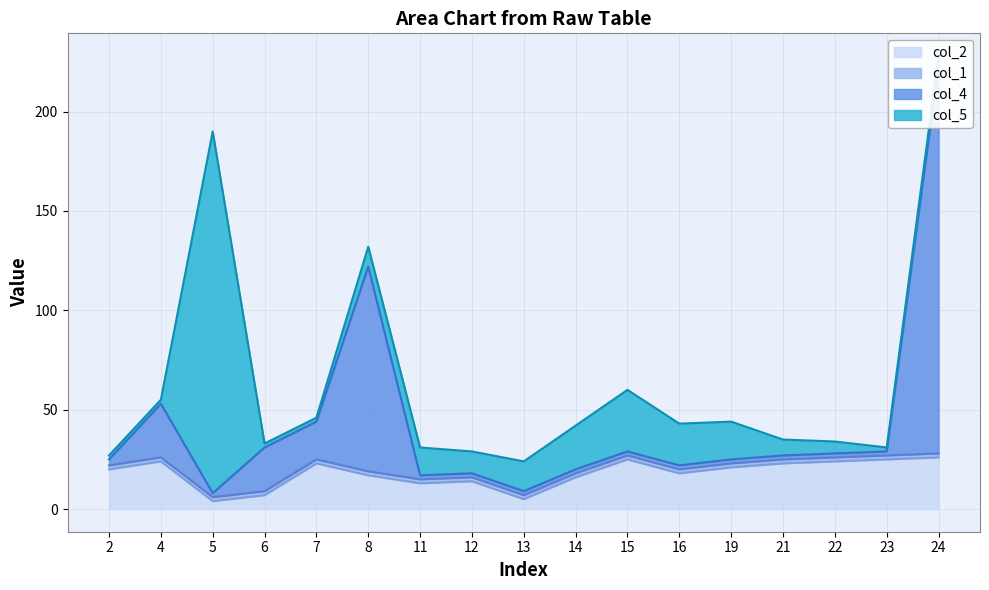

Does the chart display data point markers on the line(s)?

No